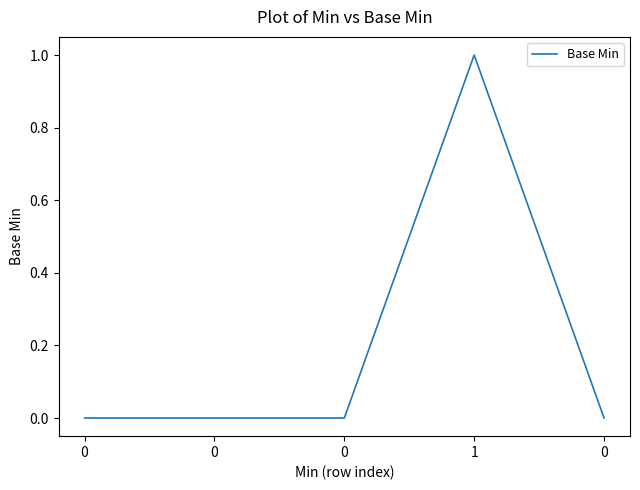

What is the sum of the values at 0 and 1?

1